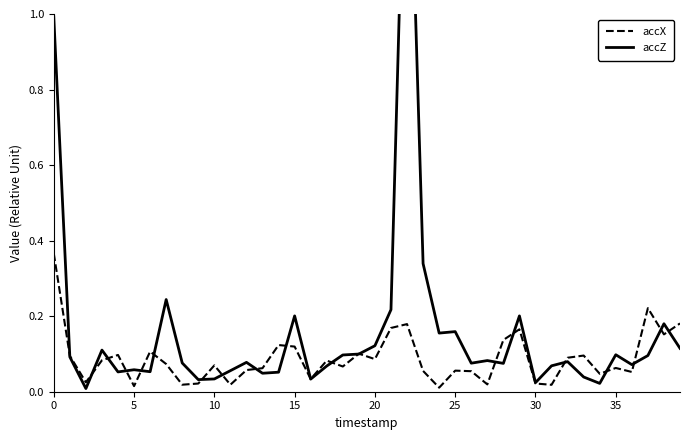

True or false: accZ and accX cross at least once.

True